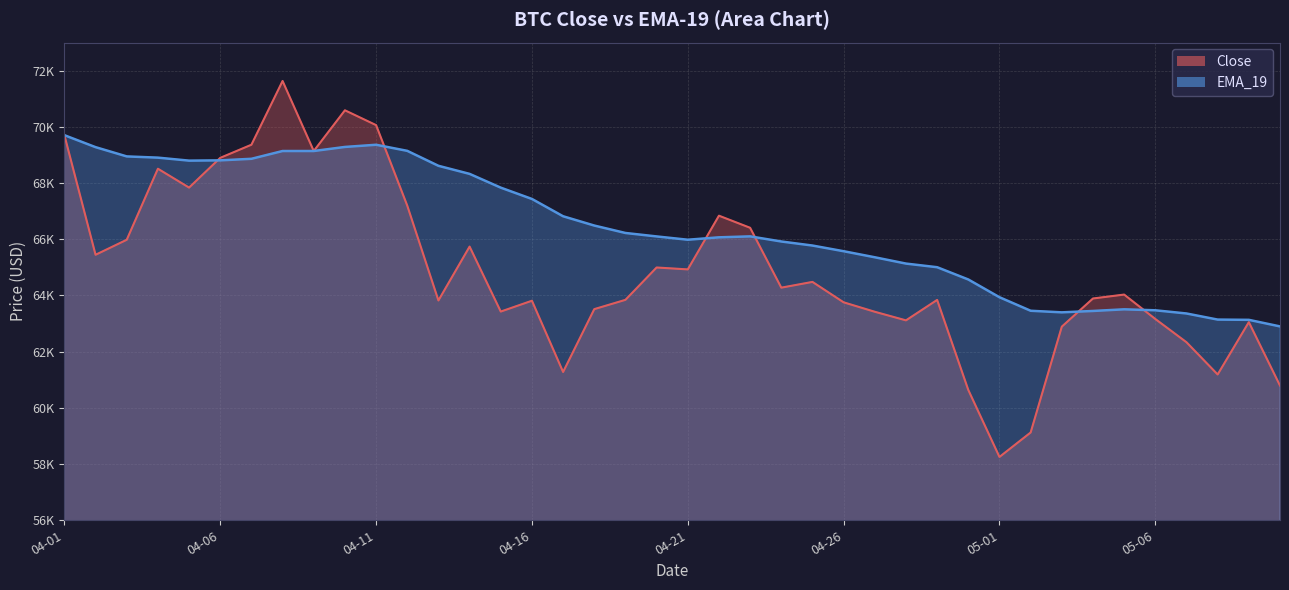

Where does the EMA_19 series first go above 62800?

2024-04-01